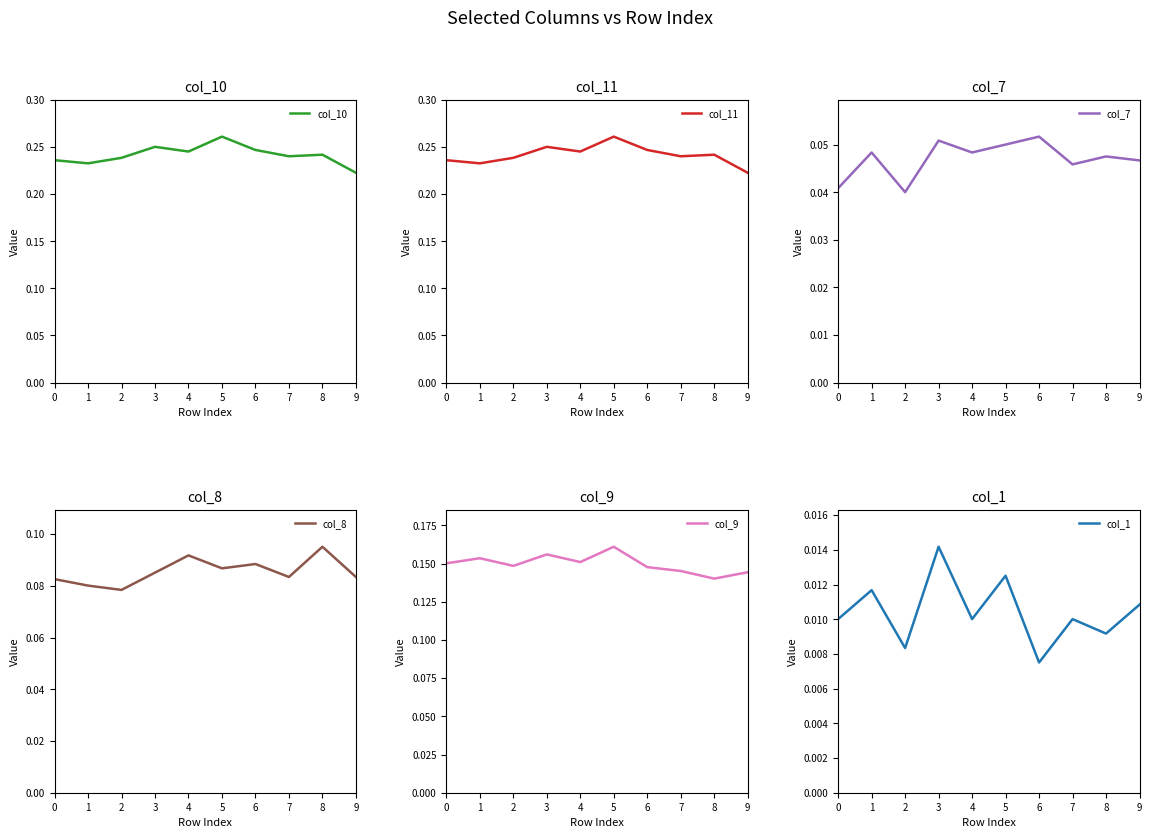

Is the value of col_9 at 0 greater than the value of col_8 at 7?

Yes